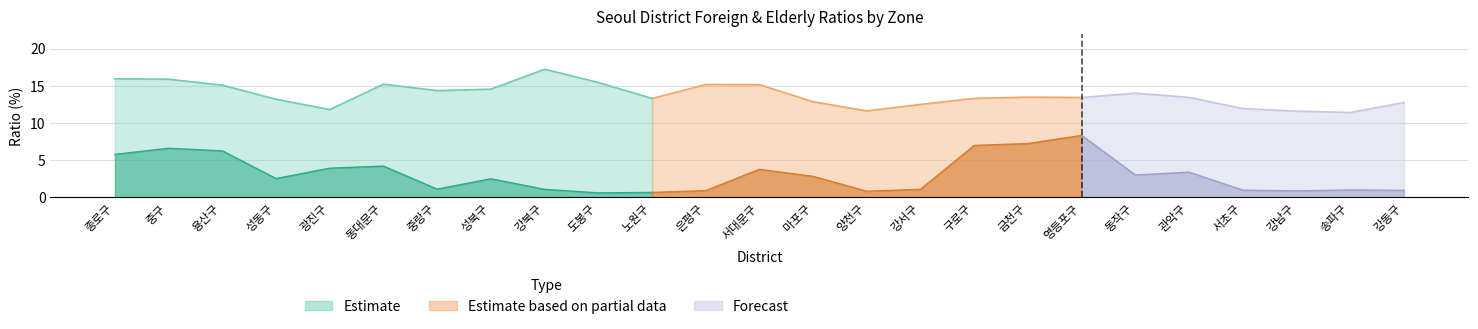

Which category has the highest value in the 외국인비율 series?

영등포구